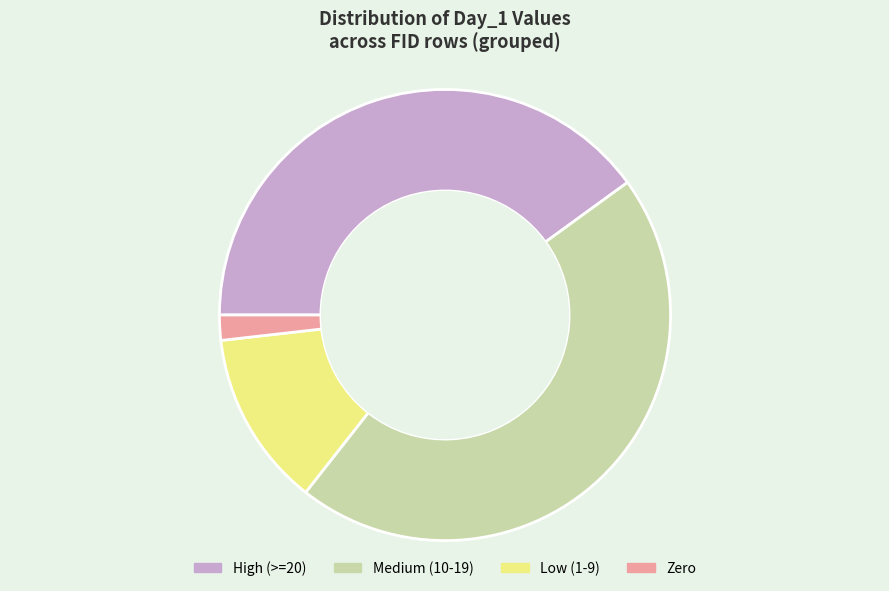

Is there any slice that represents more than half of the pie?

No